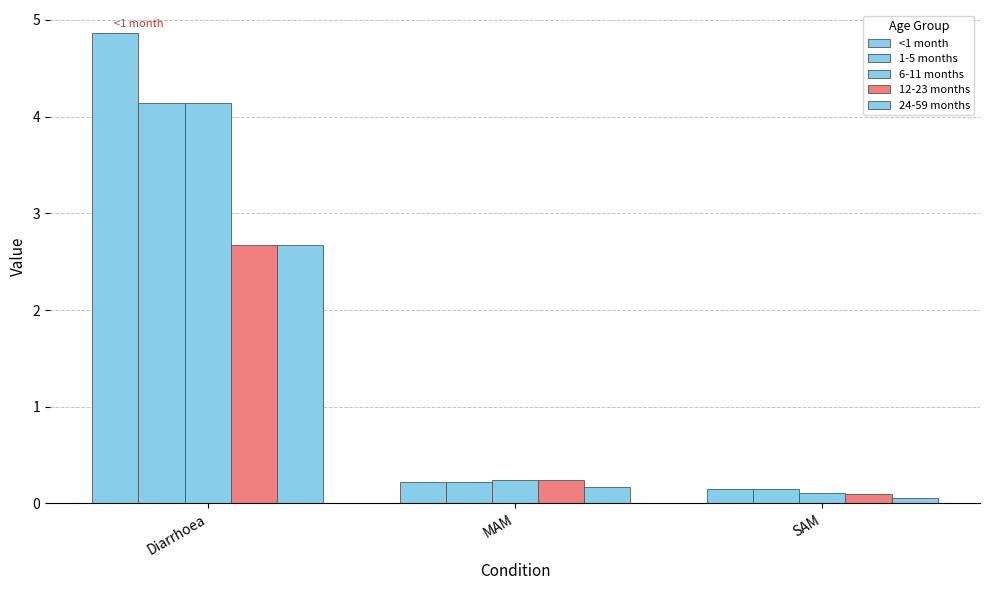

Count the number of categories in the chart.

3